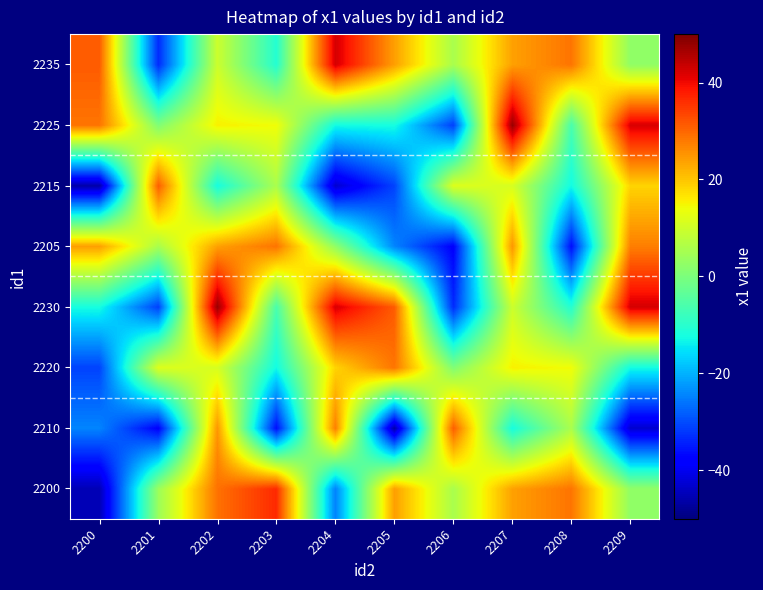

Reading left to right, list all the values displayed in this chart.

2200: 2200=-45.3	2201=3.8	2202=28.9	2203=36.5	2204=-24.8	2205=24.1	2206=5.5	2207=23.9	2208=28.6	2209=2.7
2210: 2200=-24.4	2201=-37.9	2202=25.0	2203=-36.3	2204=27.5	2205=-46.3	2206=31.0	2207=-12.1	2208=5.7	2209=-42.9
2220: 2200=-30.9	2201=11.8	2202=11.0	2203=-12.7	2204=18.4	2205=28.5	2206=0.6	2207=15.4	2208=14.2	2209=-12.6
2230: 2200=-12.2	2201=-31.2	2202=47.7	2203=-6.2	2204=42.1	2205=31.2	2206=-33.2	2207=9.7	2208=-10.6	2209=42.5
2205: 2200=24.1	2201=5.5	2202=23.9	2203=28.6	2204=2.7	2205=-24.4	2206=-37.9	2207=25.0	2208=-36.3	2209=27.5
2215: 2200=-46.3	2201=31.0	2202=-12.1	2203=5.7	2204=-42.9	2205=-30.9	2206=11.8	2207=11.0	2208=-12.7	2209=18.4
2225: 2200=28.5	2201=0.6	2202=15.4	2203=14.2	2204=-12.6	2205=-12.2	2206=-31.2	2207=47.7	2208=-6.2	2209=42.1
2235: 2200=31.2	2201=-33.2	2202=9.7	2203=-10.6	2204=42.5	2205=24.1	2206=5.5	2207=23.9	2208=28.6	2209=2.7